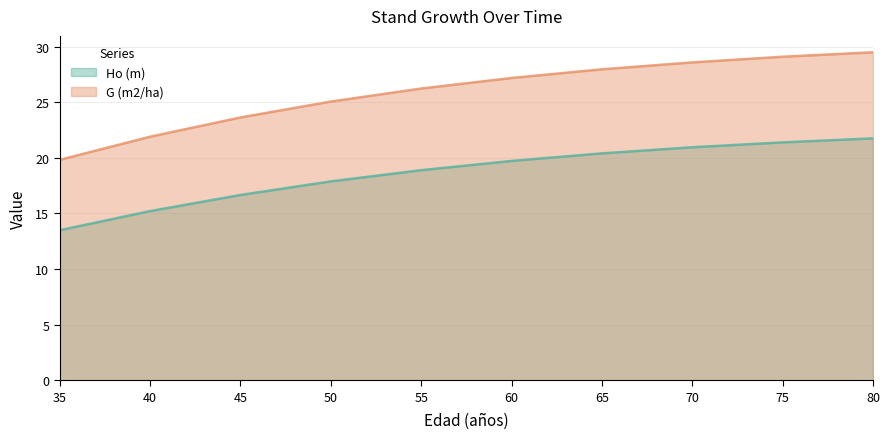

What is the value of the Ho (m) point at the 3rd from the left?

16.7